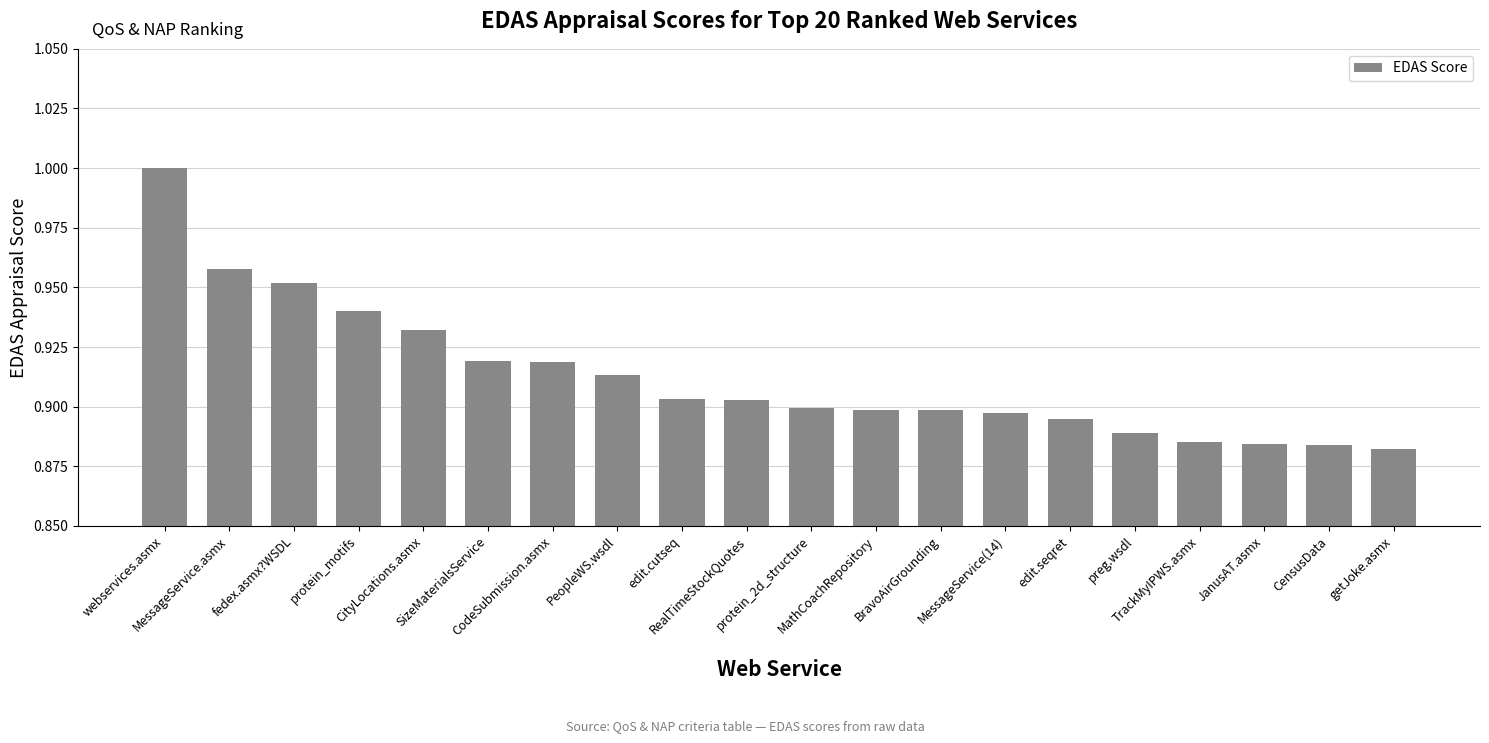

Which category has the highest value across all series?

webservices.asmx